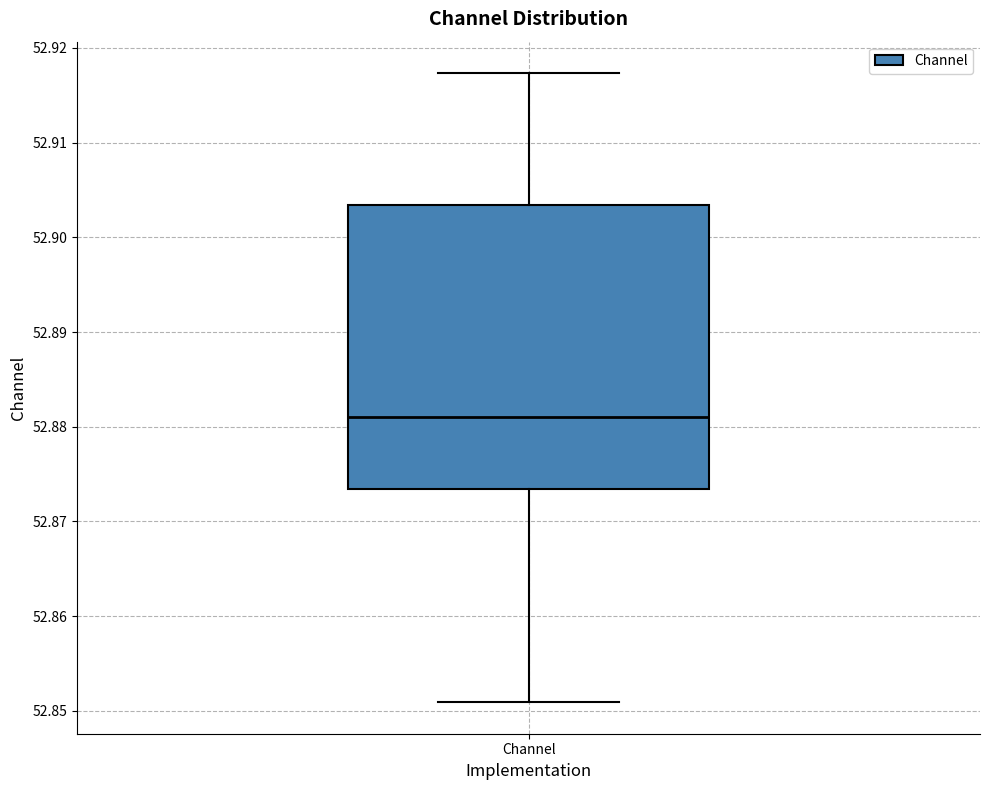

Read this box plot against the y-axis: the position of the median line, the range covered by the box, and the ends of both whiskers. The values are not printed on the chart, so give them approximately, as read against the axis.

median 52.881, box 52.873 to 52.903, whiskers 52.851 to 52.917